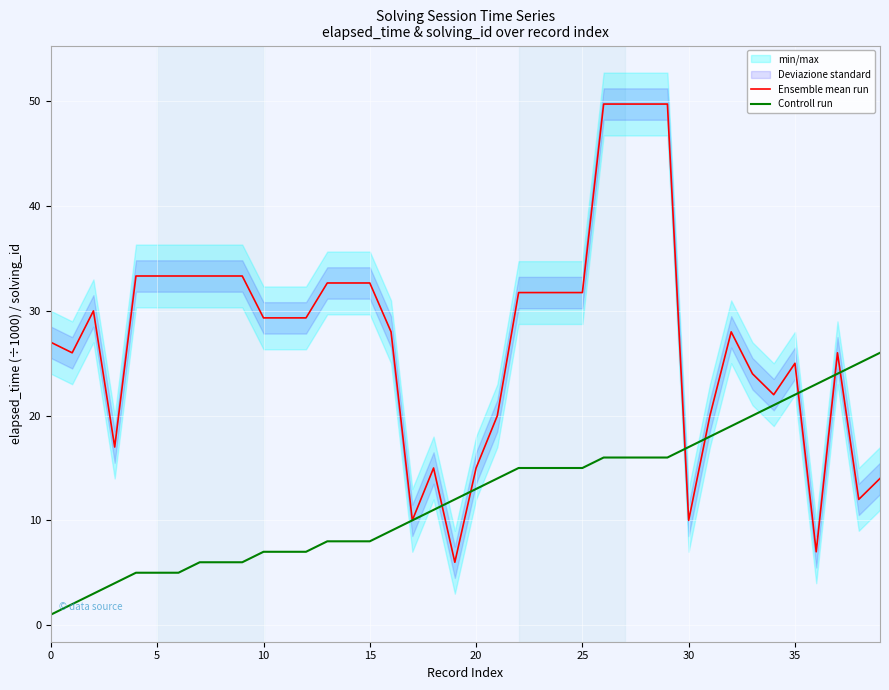

At which label is Controll run closest to 13?

20